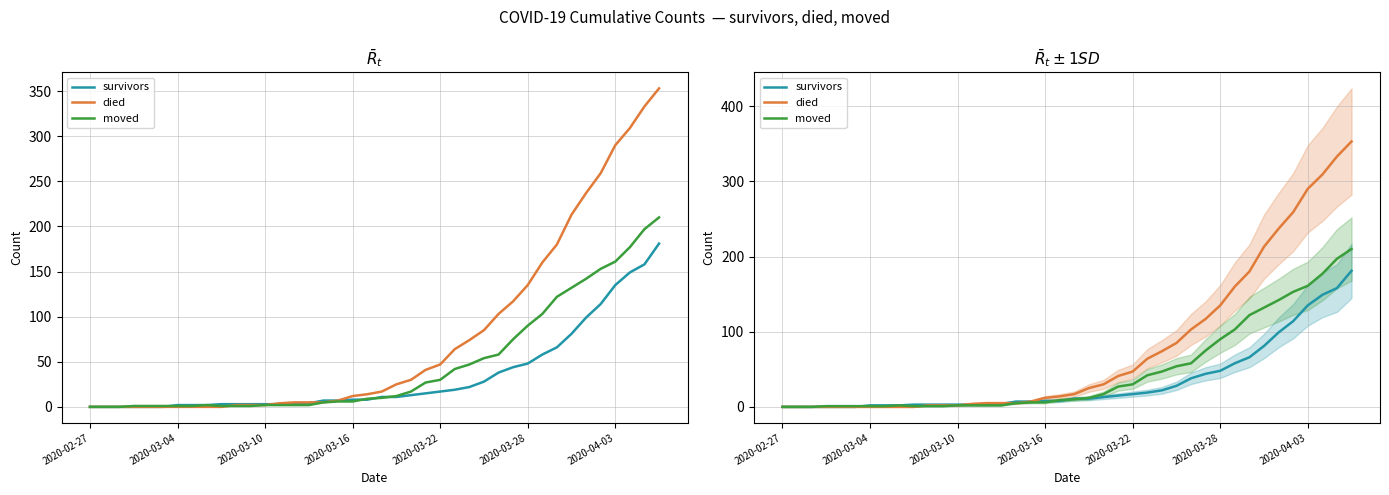

True or false: died has more than 1 interior local peaks.

False